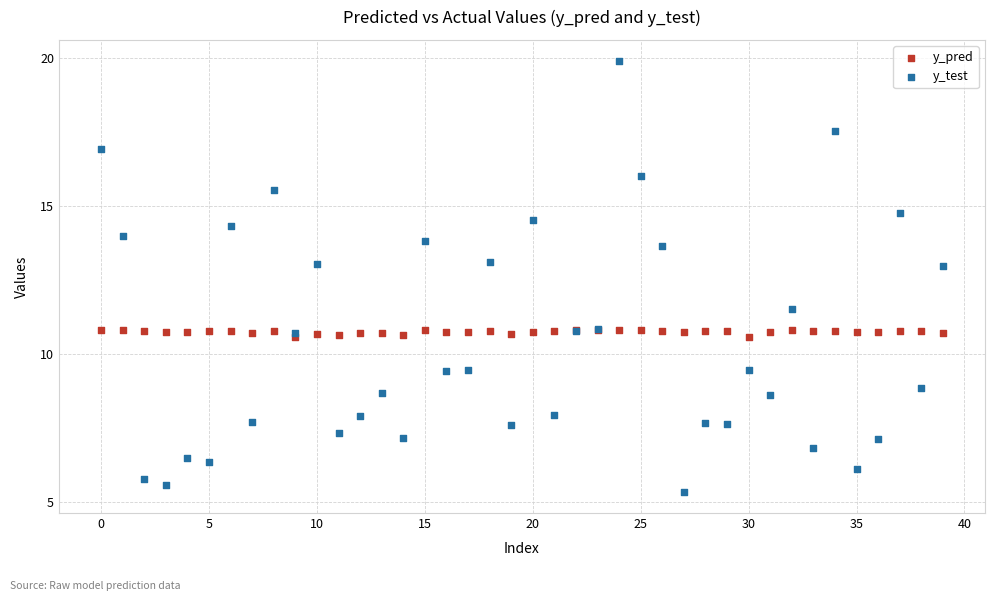

Which series has the widest spread of Y values?

y_test